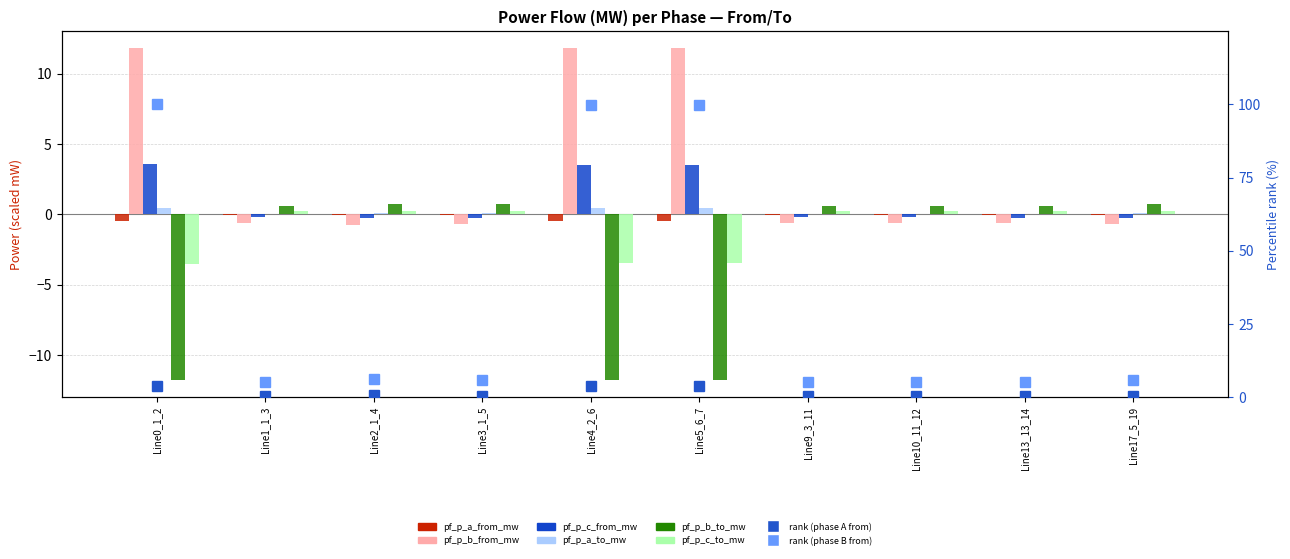

What is the difference between the maximum and minimum values in the pf_p_b_to_mw series?

12.6